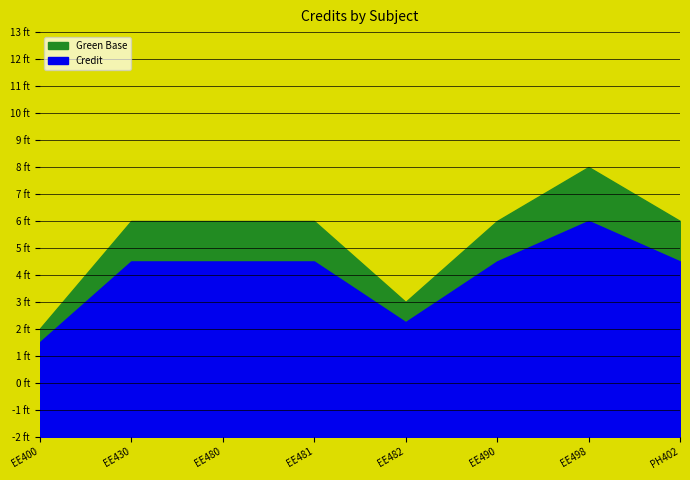

What is the value of the 1st point from the left?

2